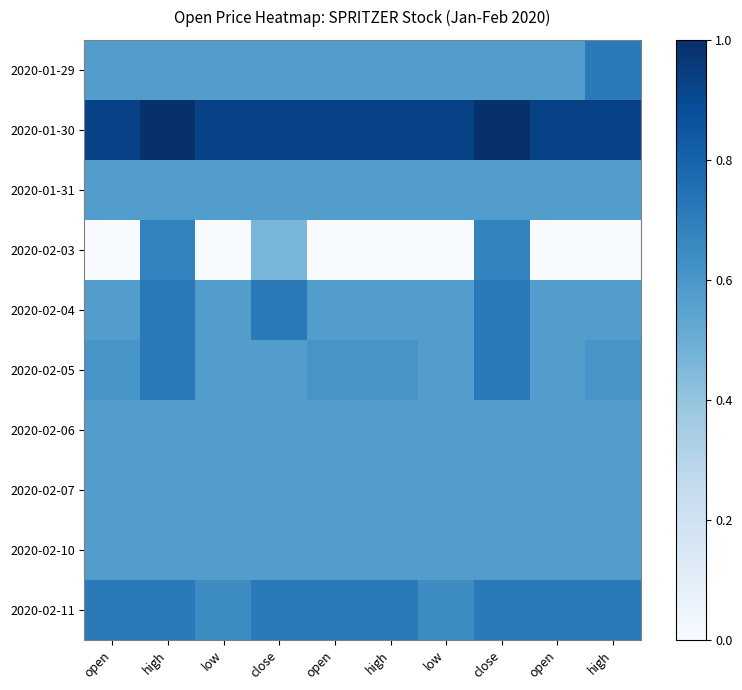

List the series in order of their peak value, lowest first.

2020-01-31, 2020-02-06, 2020-02-07, 2020-02-10, 2020-02-03, 2020-01-29, 2020-02-04, 2020-02-05, 2020-02-11, 2020-01-30